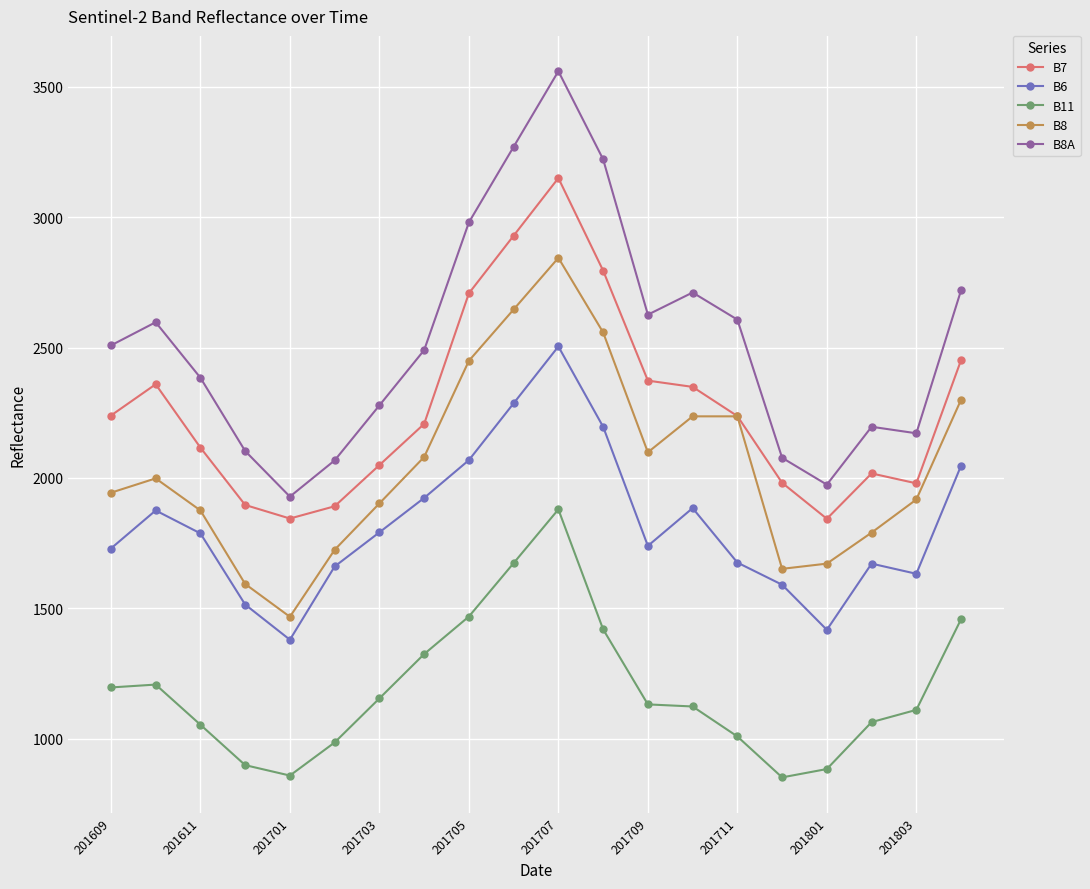

Which series has the largest total across all categories?

B8A